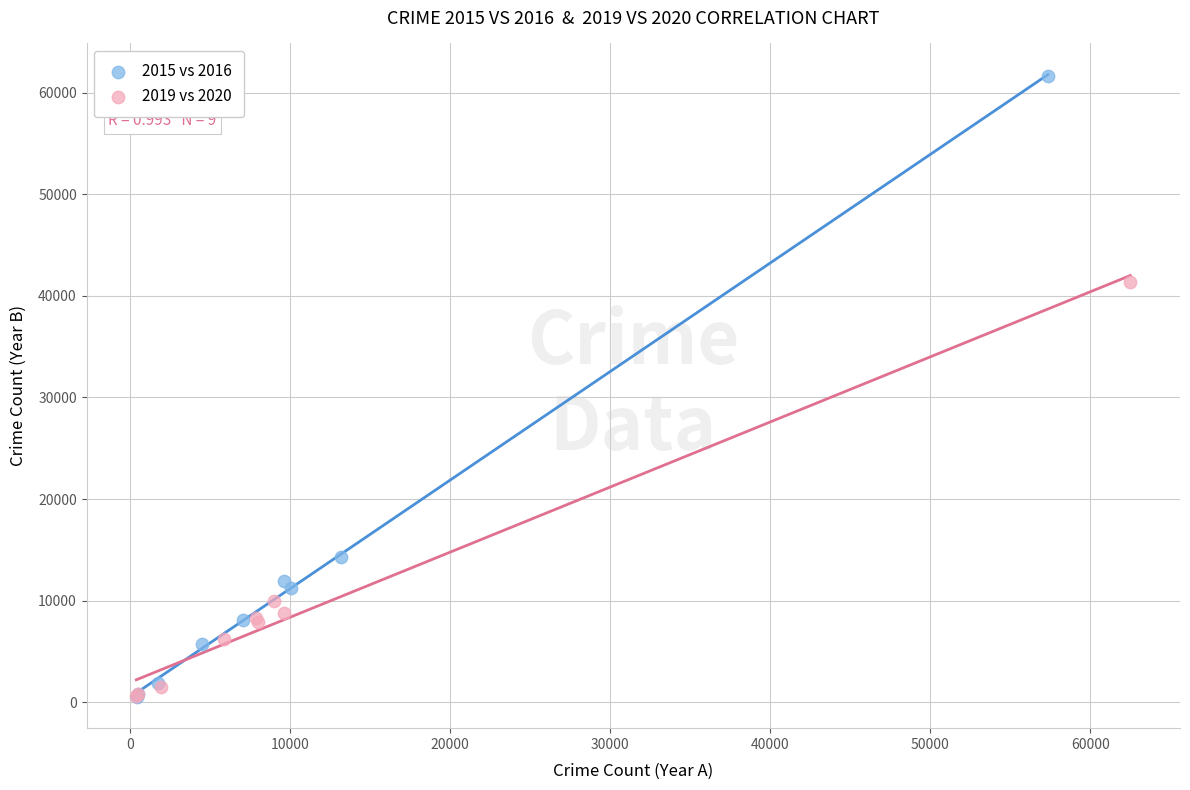

Which series reaches the maximum Y coordinate?

2015 vs 2016